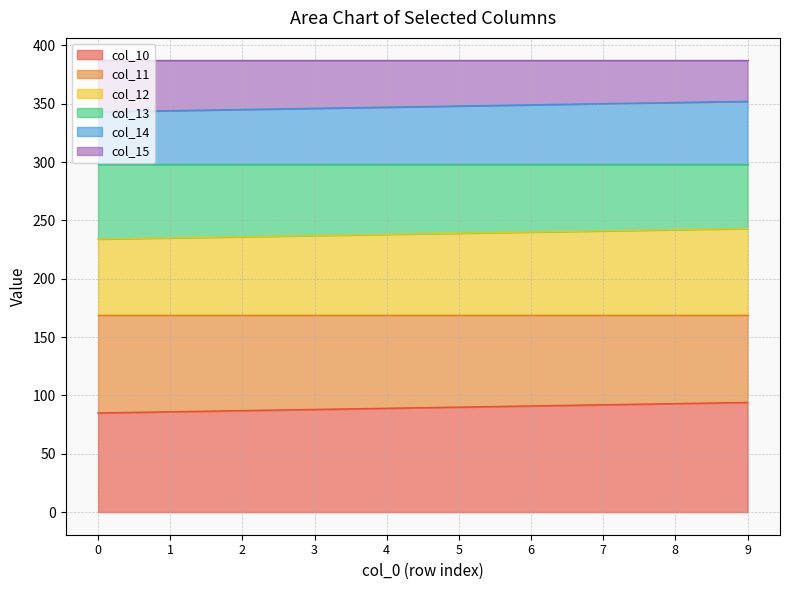

What is the maximum value for col_10?

94.0